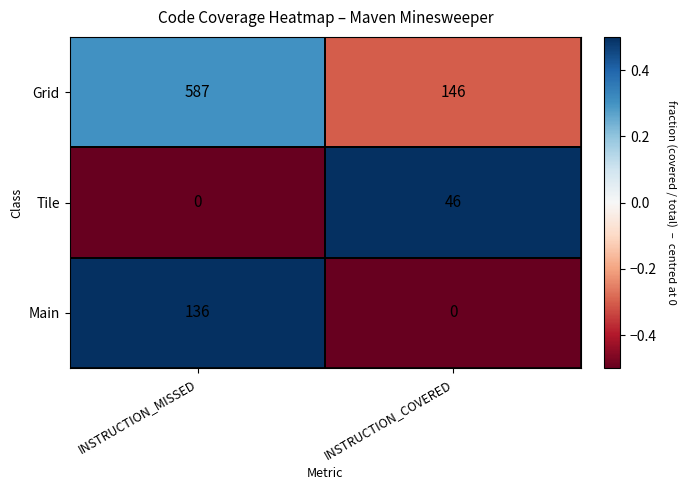

Which series has the largest total across all categories?

Grid